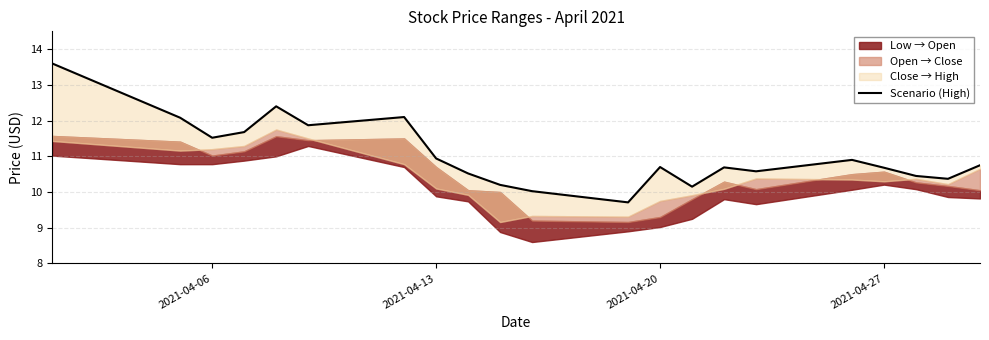

Reading left to right, what are all the values shown in this chart?

13.6	12.1	11.5	11.7	12.4	11.9	12.1	10.9	10.5	10.2	10.0	9.7	10.7	10.2	10.7	10.6	10.9	10.7	10.4	10.4	10.8